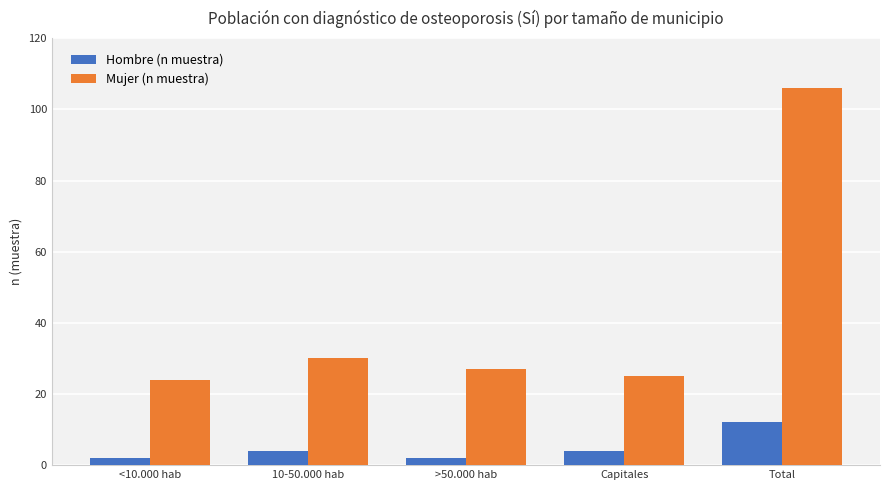

What is the sum of all Hombre (n muestra) values?

24